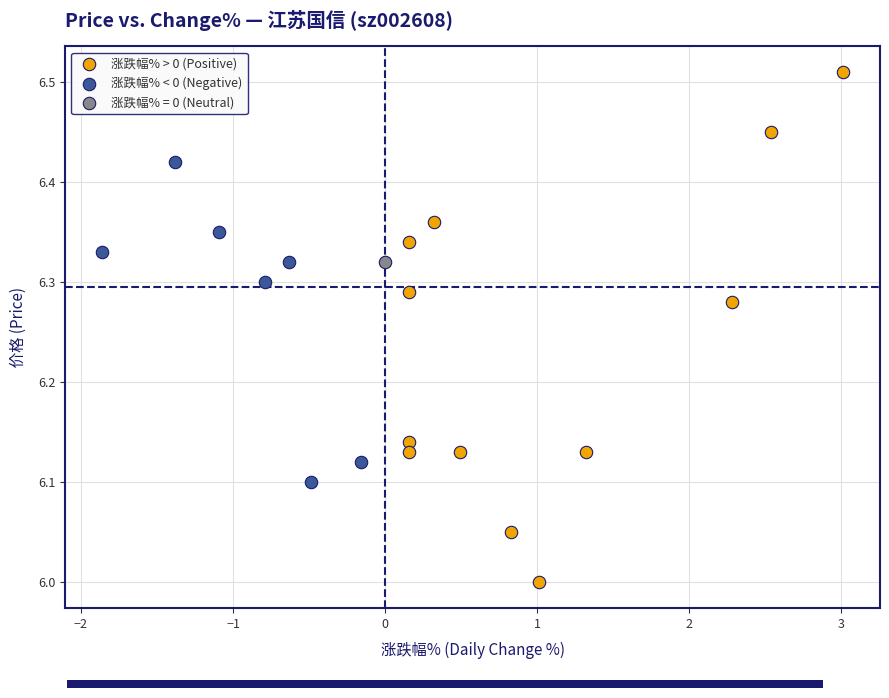

Which series reaches the minimum Y coordinate?

涨跌幅% > 0 (Positive)